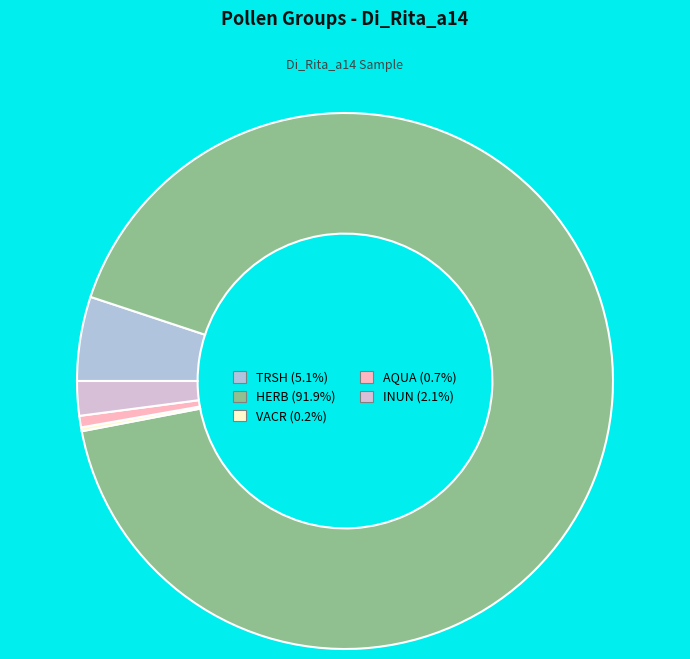

Which category accounts for the majority?

HERB